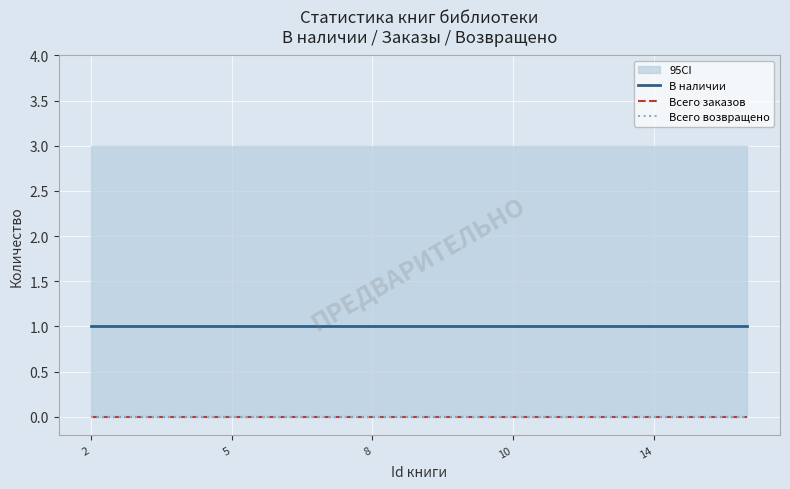

Is the value of Всего заказов at 2 greater than the value of Всего возвращено at 14?

No